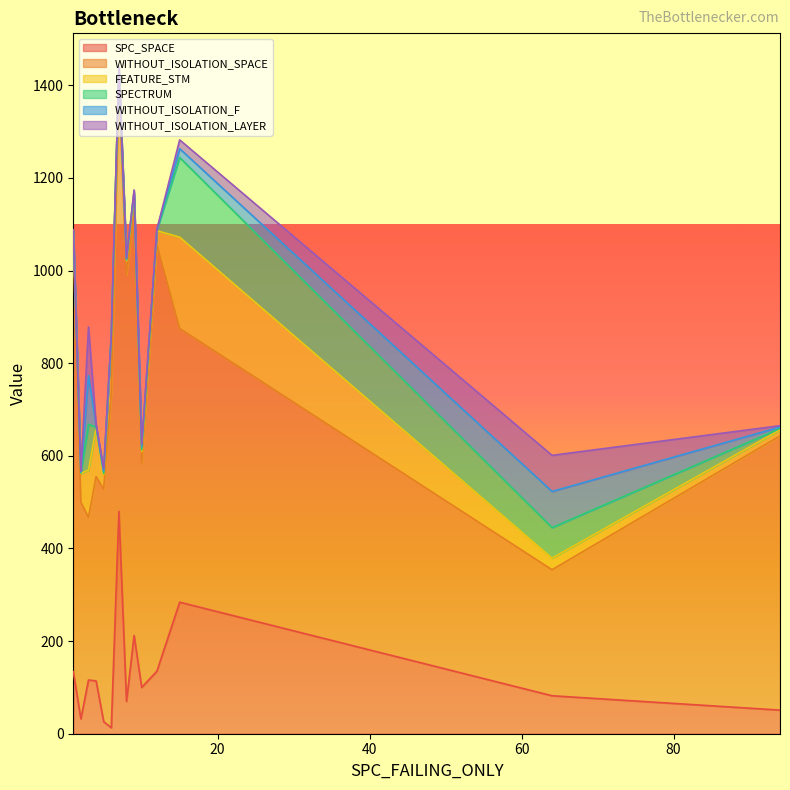

What is the difference between the highest and lowest values at 7?

918